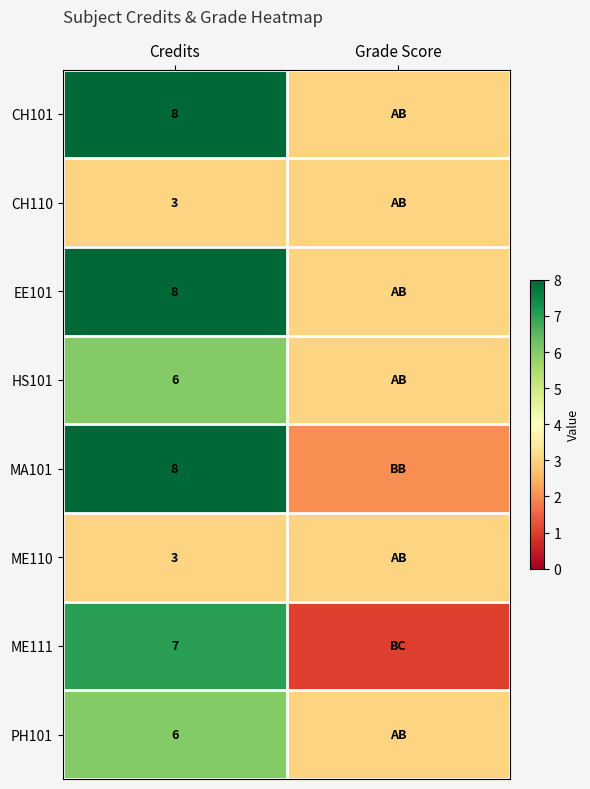

At how many categories does at least one series exceed 5?

1